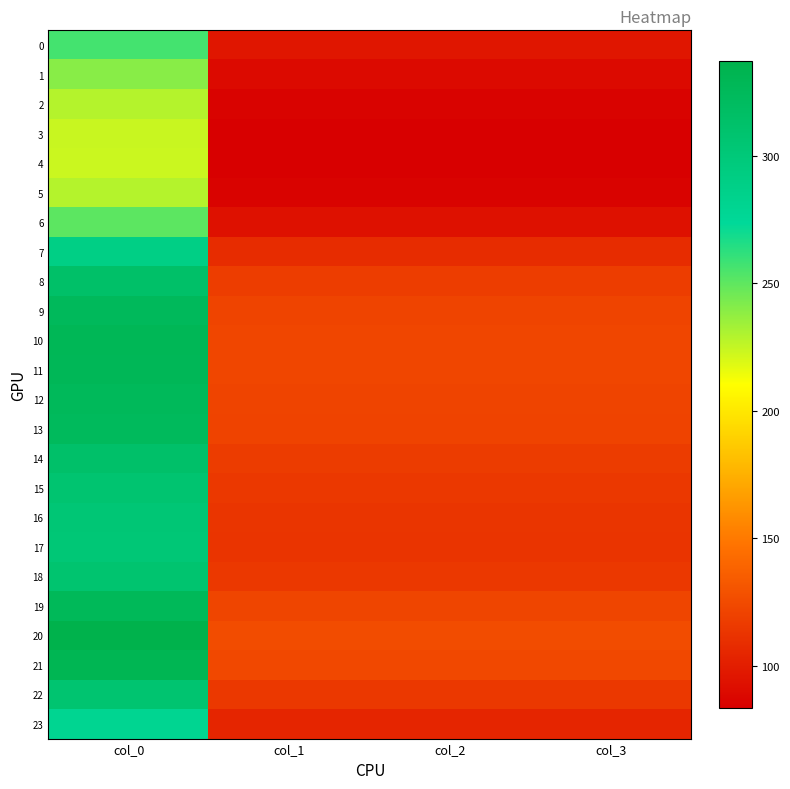

Reading right to left, list all the values displayed in this chart.

0: col_3=95.8	col_2=95.8	col_1=95.8	col_0=256.5
1: col_3=89.5	col_2=89.5	col_1=89.5	col_0=239.7
2: col_3=85.4	col_2=85.4	col_1=85.4	col_0=228.7
3: col_3=83.7	col_2=83.7	col_1=83.7	col_0=224.1
4: col_3=83.4	col_2=83.4	col_1=83.4	col_0=223.3
5: col_3=85.4	col_2=85.4	col_1=85.4	col_0=228.7
6: col_3=93.7	col_2=93.7	col_1=93.7	col_0=250.9
7: col_3=107.9	col_2=107.9	col_1=107.9	col_0=289.1
8: col_3=117.3	col_2=117.3	col_1=117.3	col_0=314.1
9: col_3=121.2	col_2=121.2	col_1=121.2	col_0=324.7
10: col_3=122.7	col_2=122.7	col_1=122.7	col_0=328.7
11: col_3=122.4	col_2=122.4	col_1=122.4	col_0=327.8
12: col_3=121.4	col_2=121.4	col_1=121.4	col_0=325.1
13: col_3=120.7	col_2=120.7	col_1=120.7	col_0=323.3
14: col_3=117.0	col_2=117.0	col_1=117.0	col_0=313.4
15: col_3=114.6	col_2=114.6	col_1=114.6	col_0=307.1
16: col_3=113.3	col_2=113.3	col_1=113.3	col_0=303.4
17: col_3=112.8	col_2=112.8	col_1=112.8	col_0=302.1
18: col_3=114.9	col_2=114.9	col_1=114.9	col_0=307.7
19: col_3=121.7	col_2=121.7	col_1=121.7	col_0=325.9
20: col_3=125.9	col_2=125.9	col_1=125.9	col_0=337.2
21: col_3=123.6	col_2=123.6	col_1=123.6	col_0=331.2
22: col_3=114.8	col_2=114.8	col_1=114.8	col_0=307.4
23: col_3=104.3	col_2=104.3	col_1=104.3	col_0=279.3